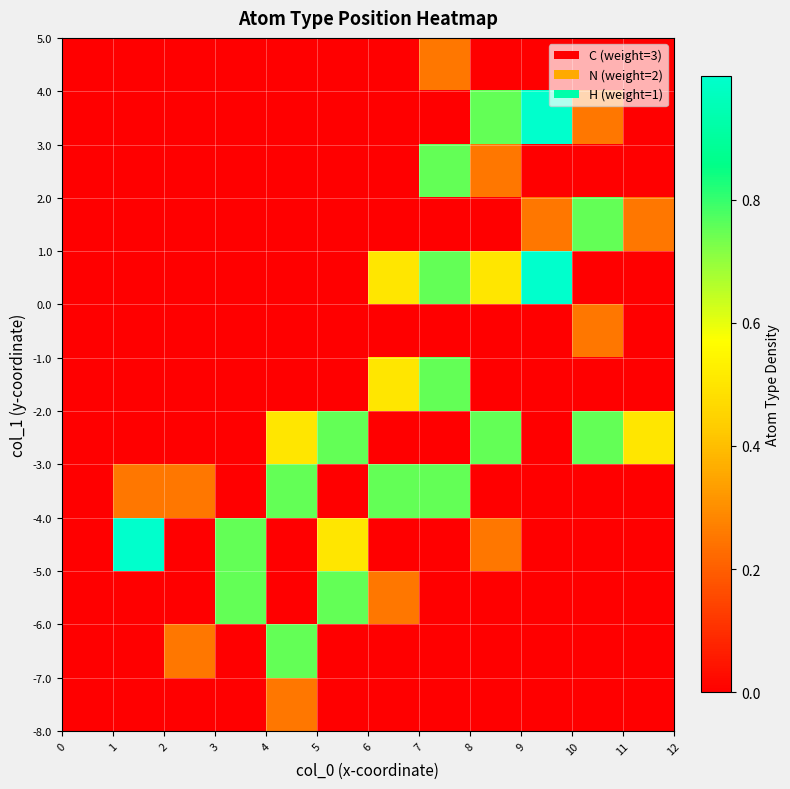

Count the number of data series in this chart.

13